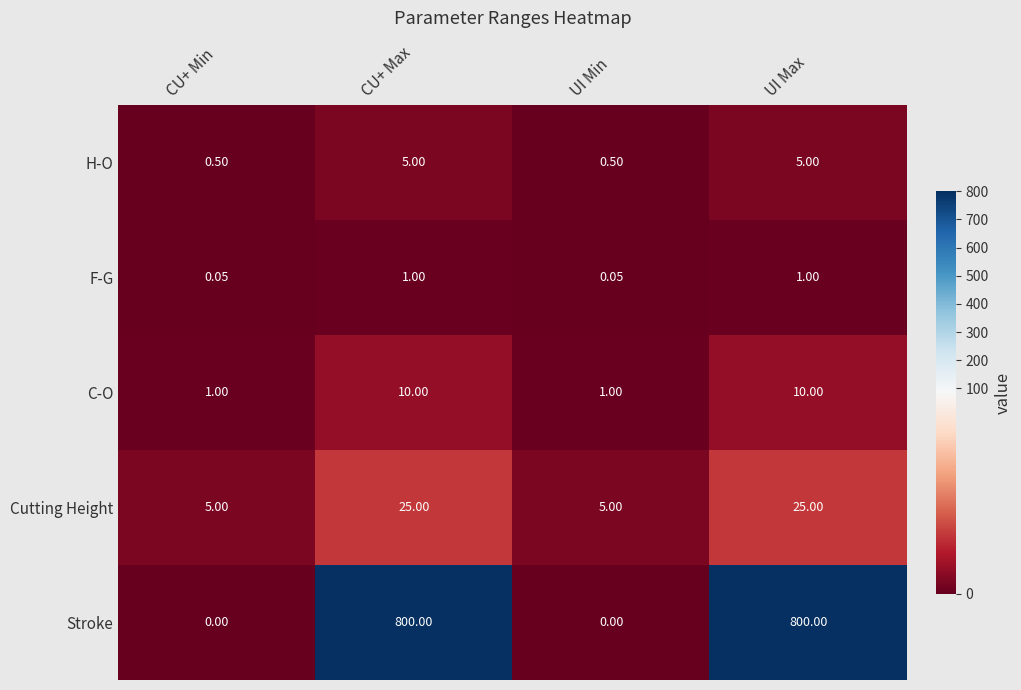

List the series in order of their peak value, highest first.

Stroke, Cutting Height, C-O, H-O, F-G